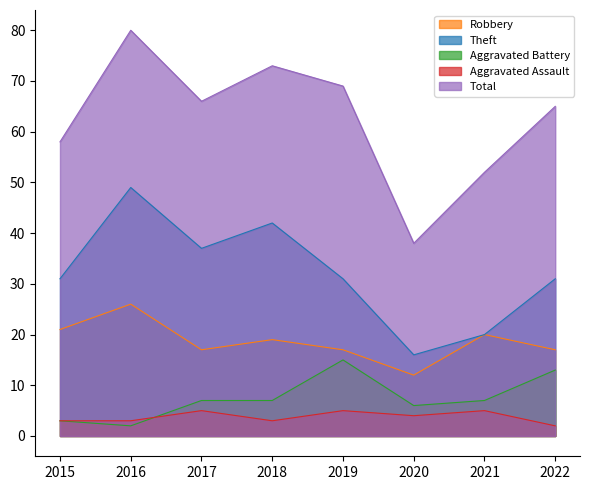

True or false: Total and Theft cross at least once.

False